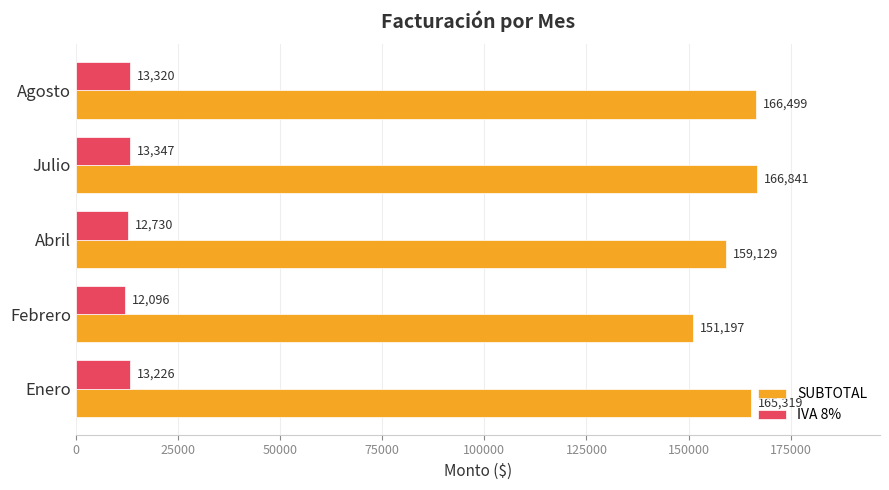

Which series changed the most between Febrero and Abril?

SUBTOTAL